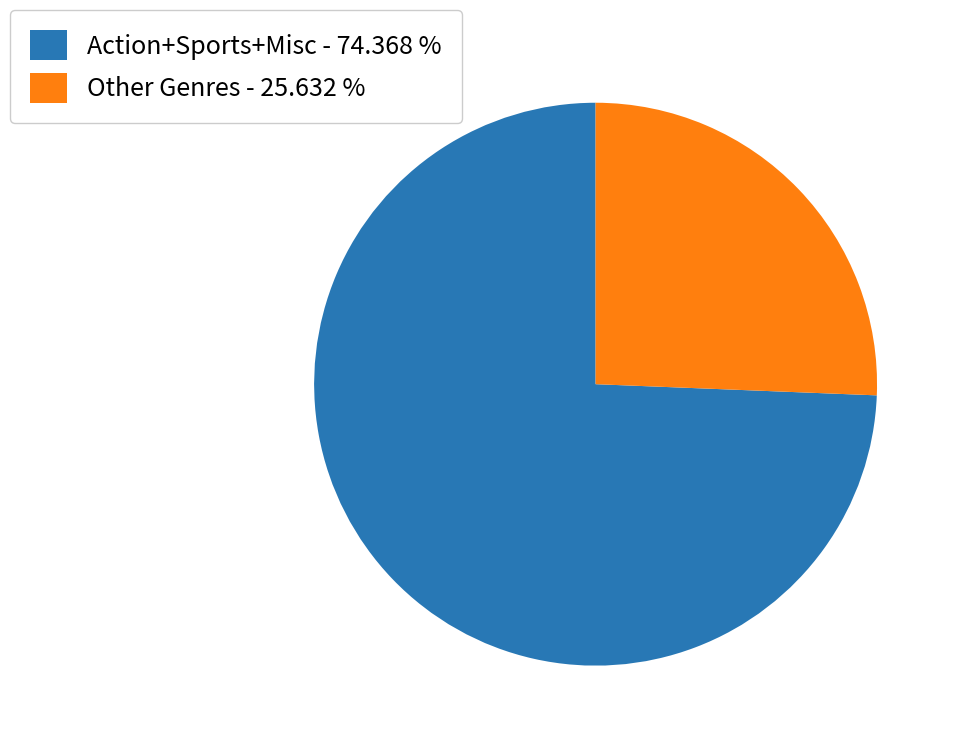

Rank the categories by value from lowest to highest.

Other Genres - 25.632 %, Action+Sports+Misc - 74.368 %